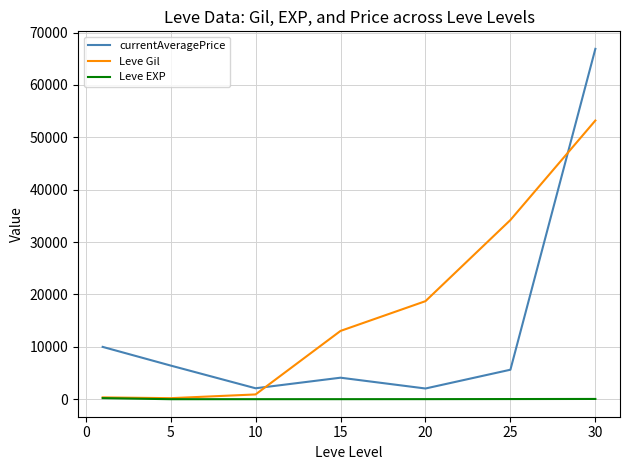

Which series has the widest spread of values?

currentAveragePrice